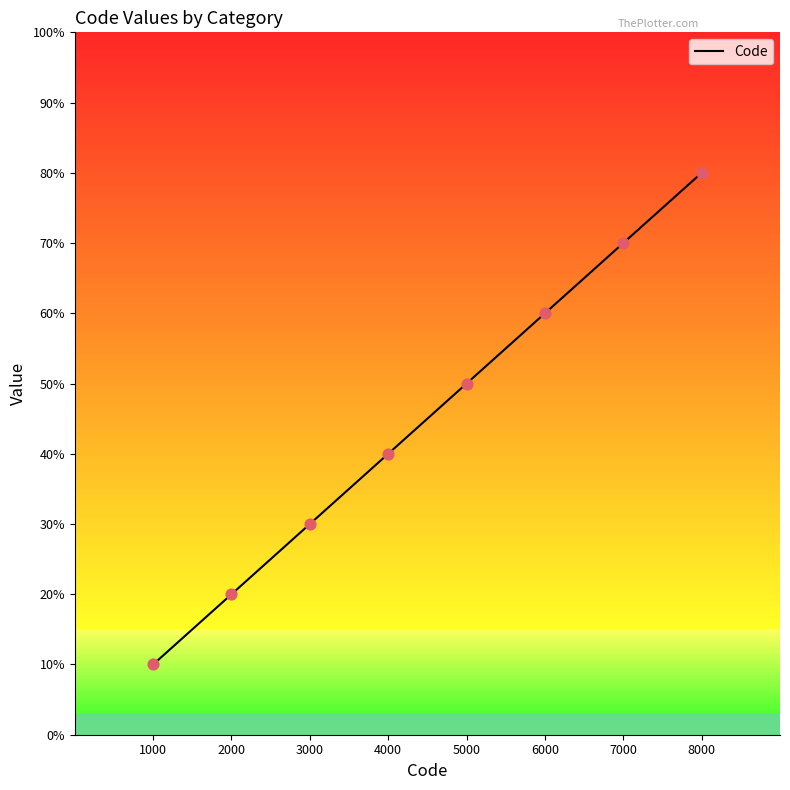

What is the ratio of the value at 6000 to the value at 1000?

6.0